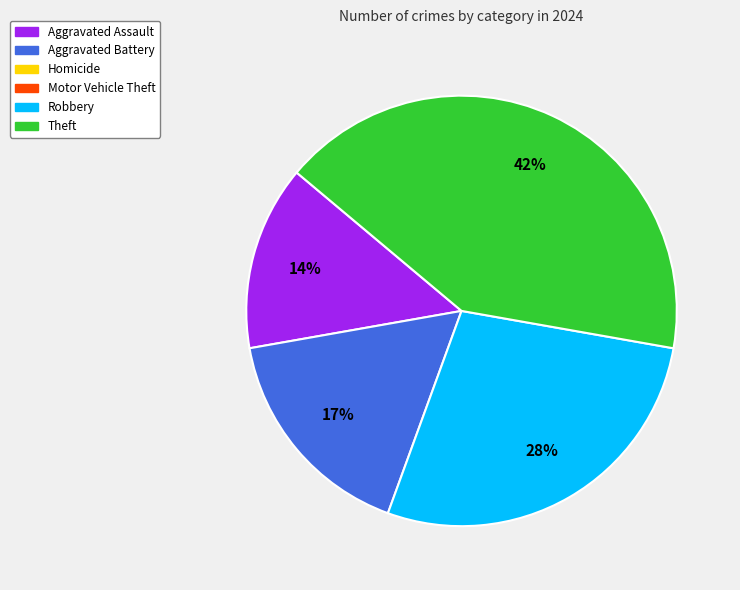

To the nearest percent, what is the average slice percentage?

25%